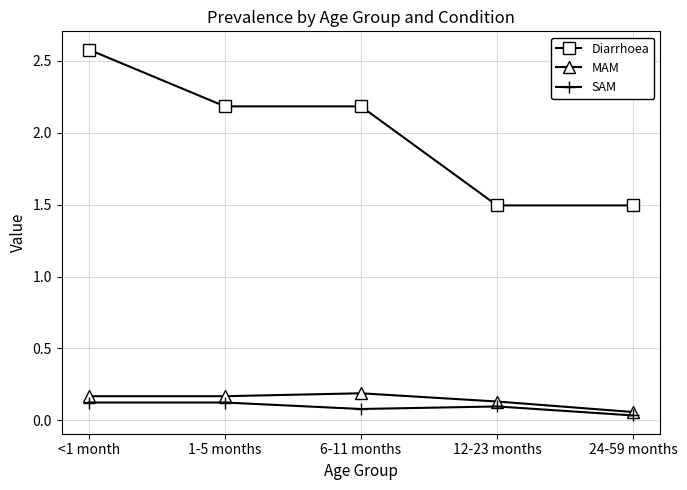

What is the difference between the highest and lowest values at 6-11 months?

2.1